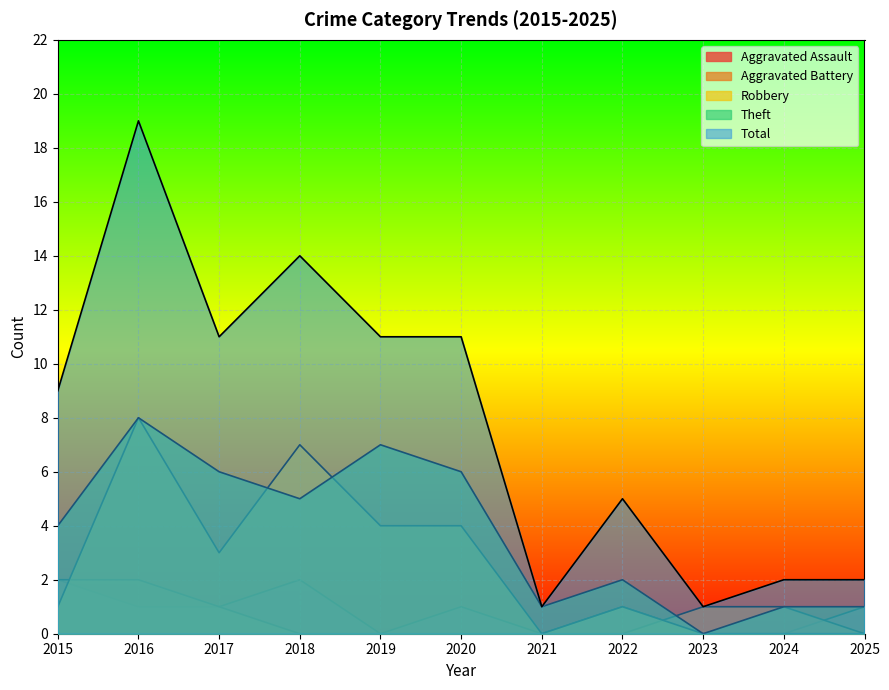

What is the average value of the Theft series?

4